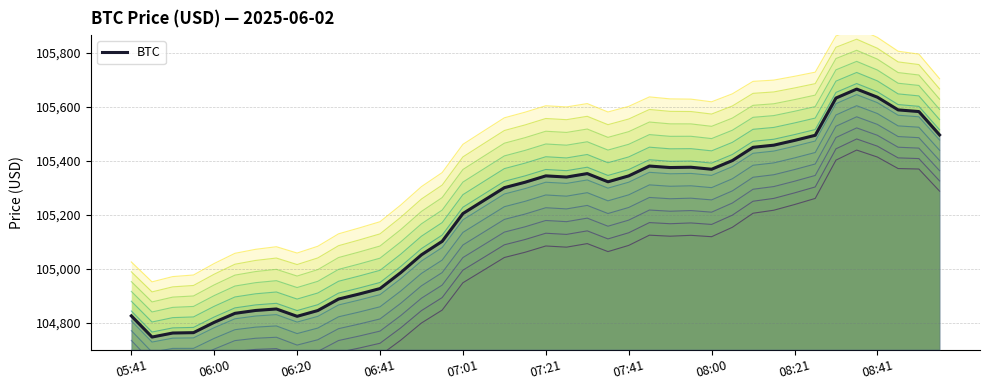

Reading left to right, list all the values displayed in this chart.

104825.0	104746.5	104761.5	104762.8	104801.1	104834.5	104845.1	104850.7	104823.4	104844.9	104887.5	104906.2	104926.3	104985.5	105051.5	105101.4	105204.4	105252.5	105300.4	105320.6	105344.2	105339.8	105352.6	105322.2	105344.1	105380.6	105375.0	105376.2	105368.7	105400.8	105450.1	105458.0	105475.5	105494.6	105632.6	105665.9	105635.8	105588.7	105582.6	105496.0